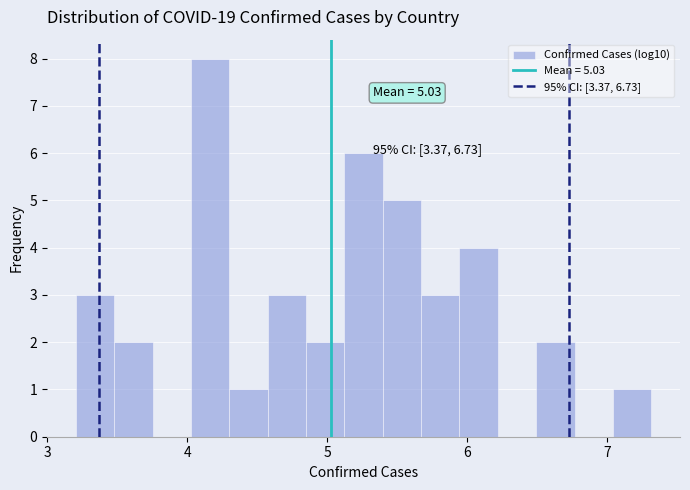

Around what value on the x-axis is the tallest bar? Give the approximate position of its centre, as read against the axis.

4.2